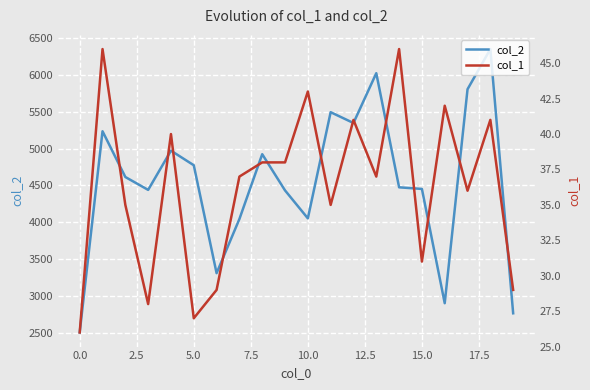

What is the highest value of the col_2 series?

6354